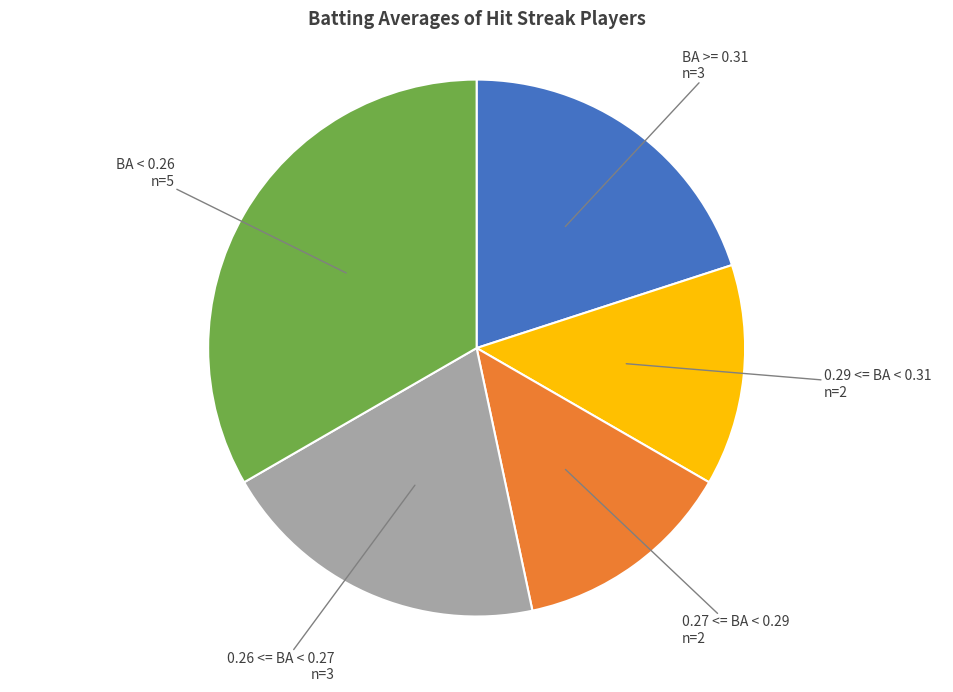

Between BA >= 0.31 n=3 and 0.29 <= BA < 0.31 n=2, which is larger?

BA >= 0.31 n=3